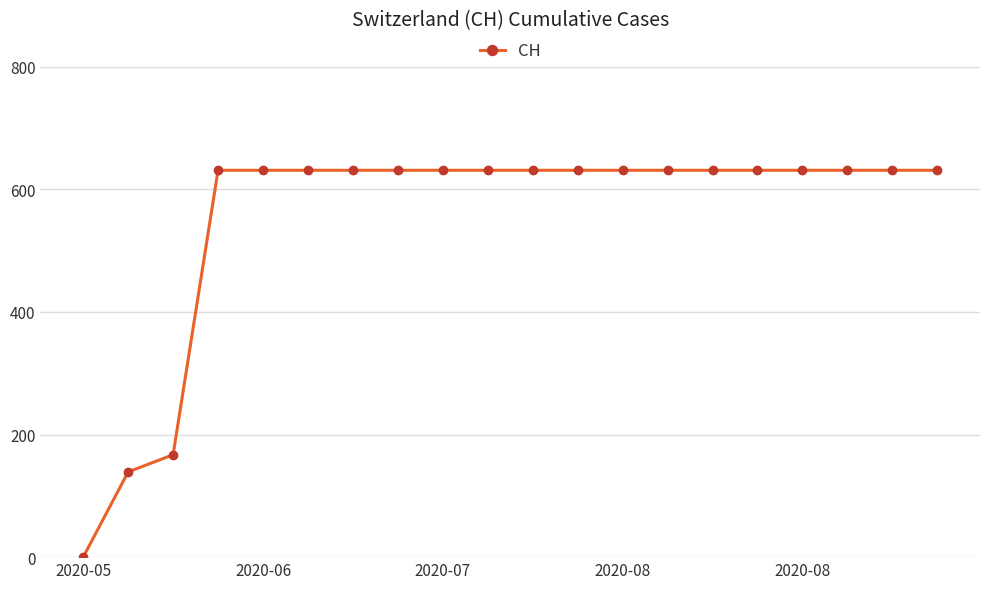

Reading left to right, what are all the values shown in this chart?

0	139	167	631	631	631	631	631	631	631	631	631	631	631	631	631	631	631	631	631